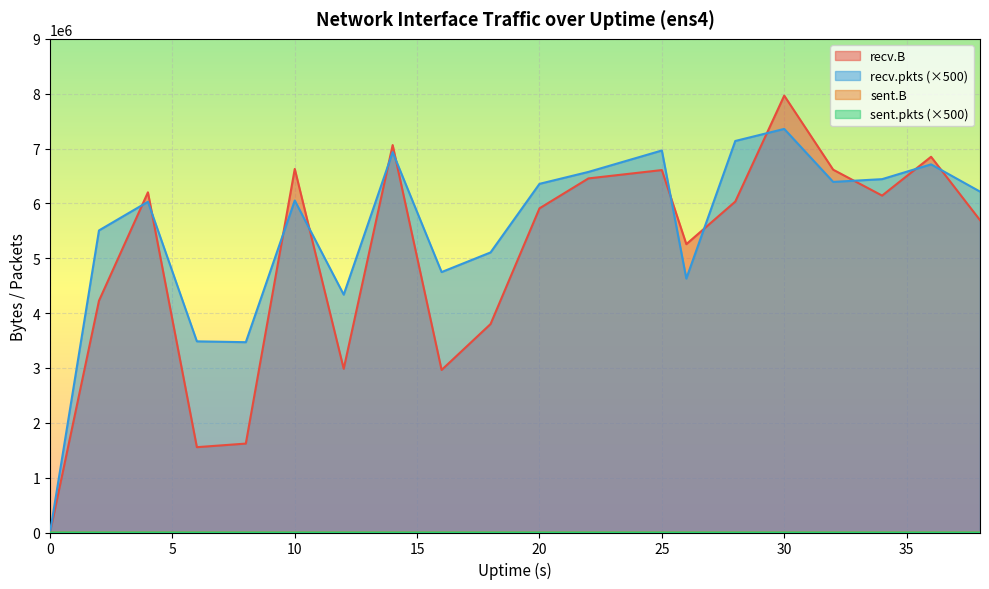

Reading right to left, extract all data points from this chart.

recv.B: 5694321	6849870	6142277	6614396	7965083	6033055	5256720	6607638	6455616	5910102	3800327	2963584	7063460	2985109	6628196	1621045	1555722	6201856	4225166	0
sent.B: 0	0	0	0	0	0	0	0	0	0	0	0	0	0	0	0	0	70	0	0
recv.pkts: 6215000	6712000	6442000	6392000	7358000	7138000	4629500	6964500	6574000	6356500	5106000	4748000	6934500	4336500	6052500	3469500	3485000	6029500	5507000	0
sent.pkts: 0	0	0	0	0	0	0	0	0	0	0	0	0	0	0	0	0	500	0	0